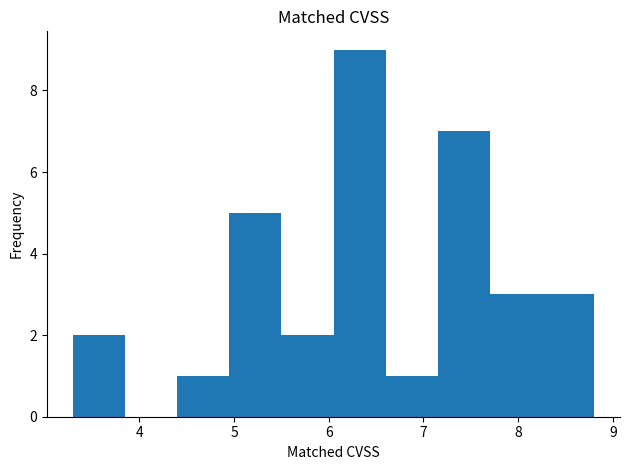

Over which range of the x-axis is the bar tallest?

6.05 to 6.60